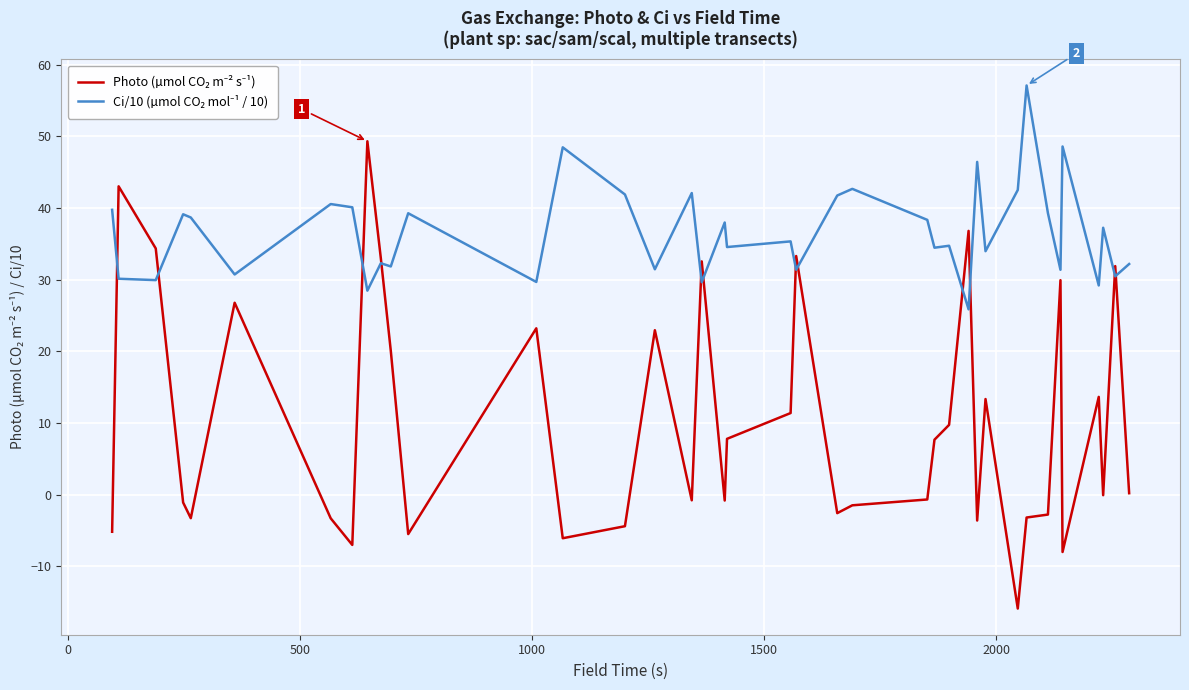

What is the maximum value shown in the chart?

57.1